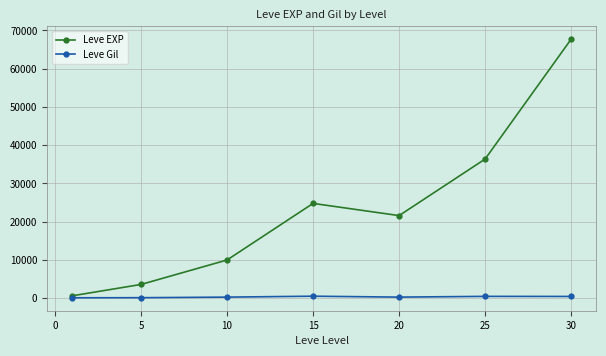

Which series has the largest range (max minus min)?

Leve EXP